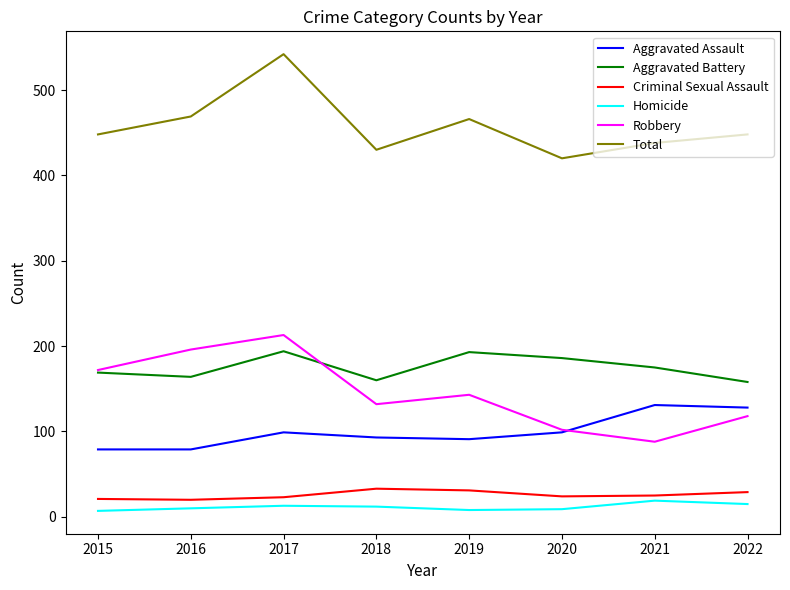

Rank the series at 2016 from lowest to highest value.

Homicide, Criminal Sexual Assault, Aggravated Assault, Aggravated Battery, Robbery, Total